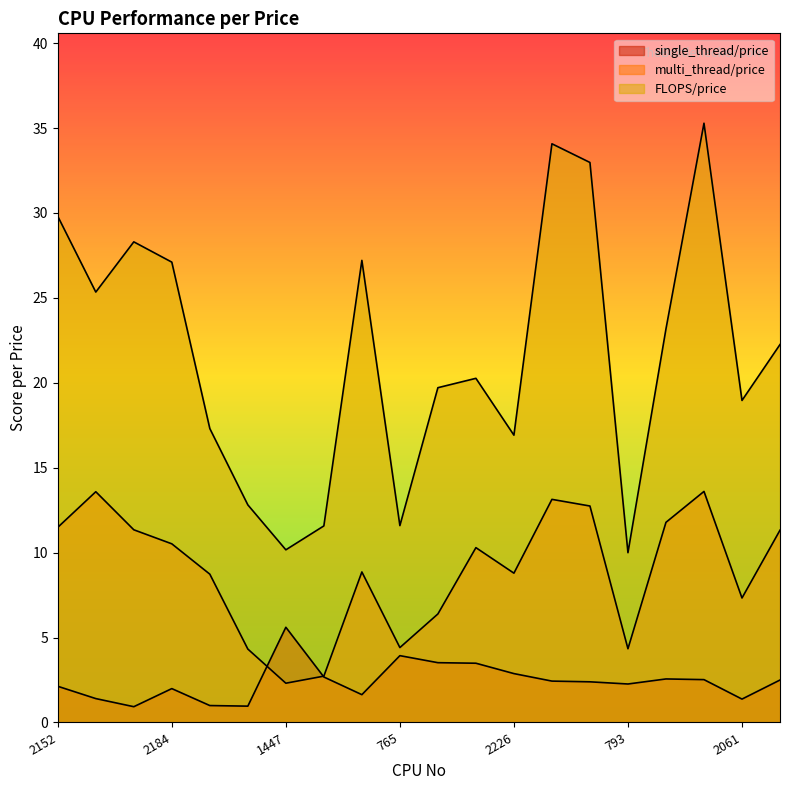

True or false: FLOPS/price and single_thread/price intersect in this chart.

False